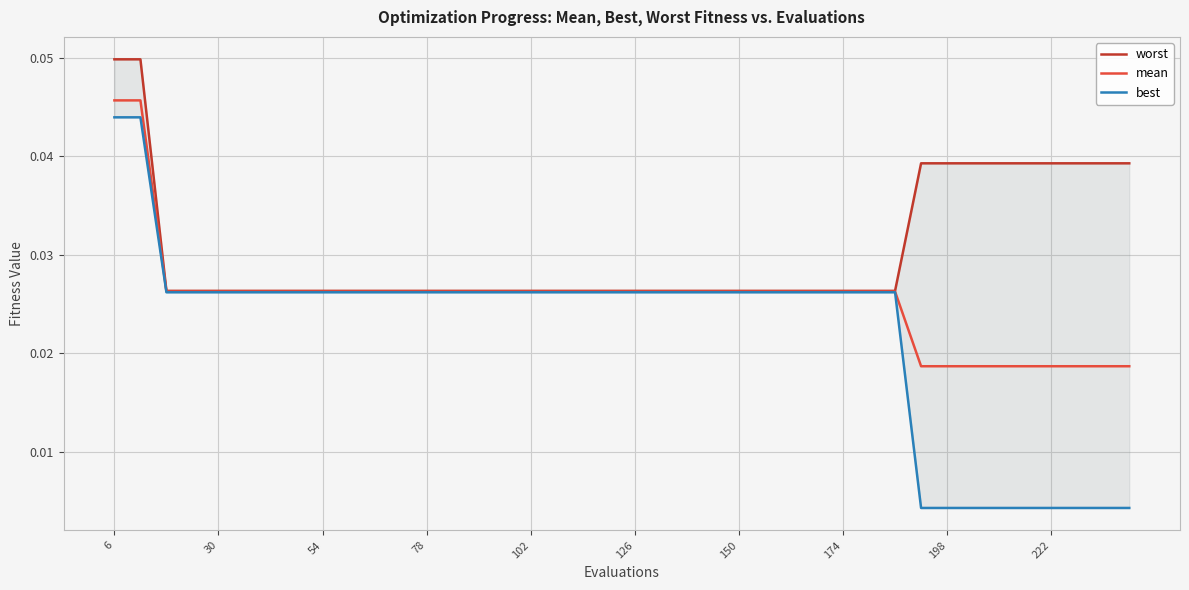

Count the best values in the range 0 to 1.

40